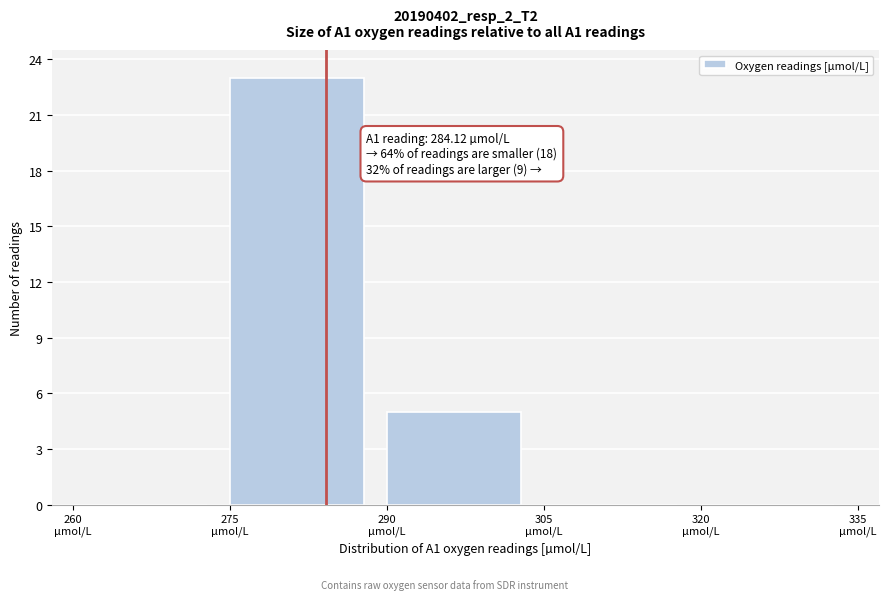

Over which range of the x-axis is the bar tallest?

275 to 290